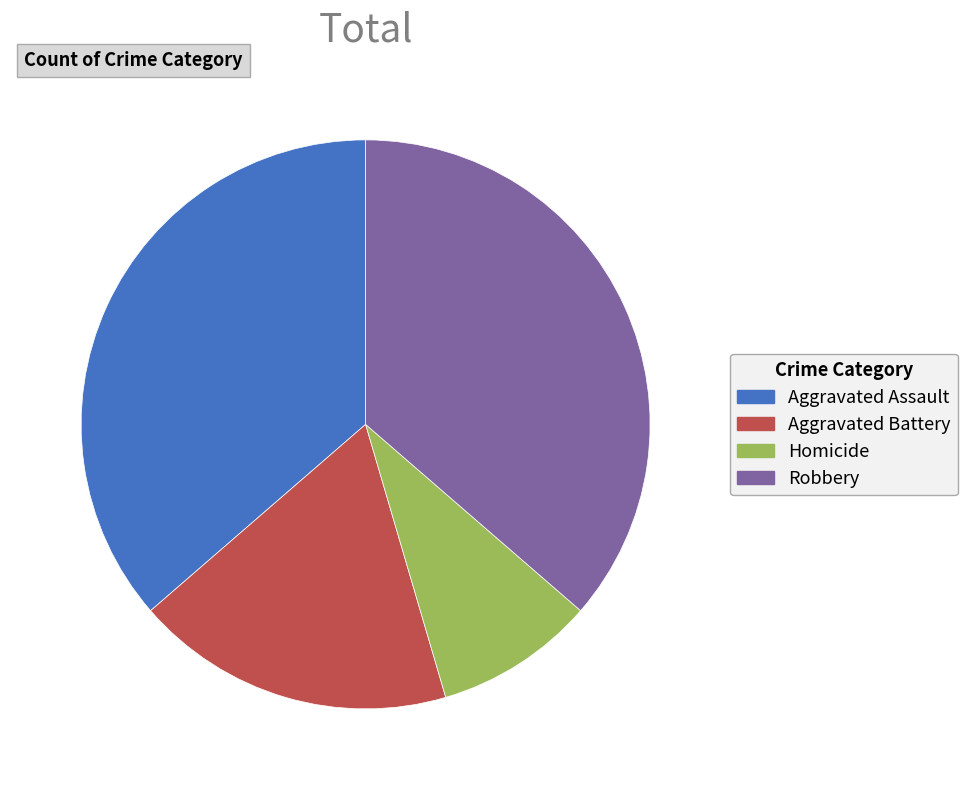

Does Aggravated Assault account for over 50% of the chart?

No